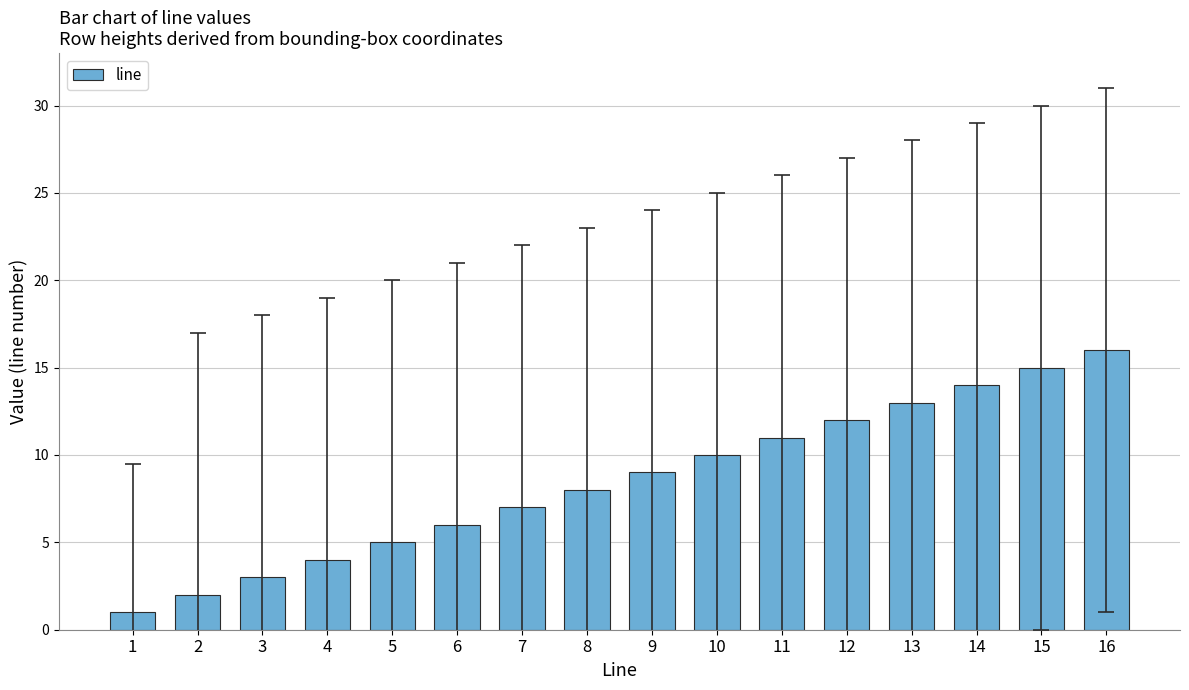

Reading right to left, extract all data points from this chart.

16=16	15=15	14=14	13=13	12=12	11=11	10=10	9=9	8=8	7=7	6=6	5=5	4=4	3=3	2=2	1=1